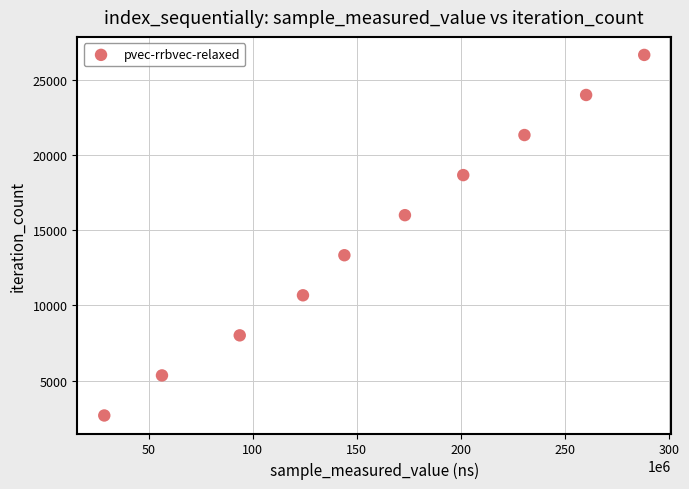

What is the range of X values (max minus min)?

259224496